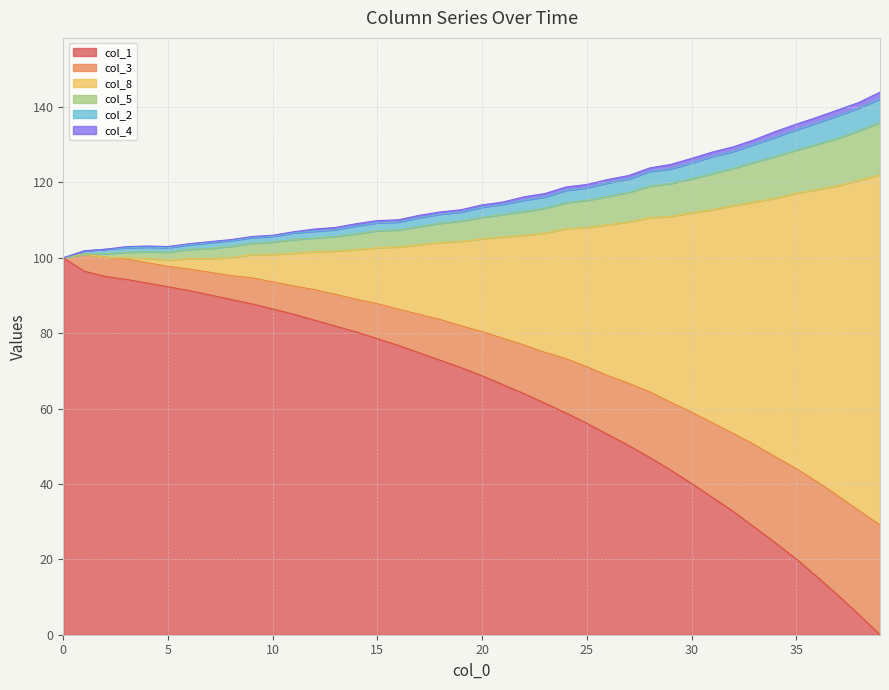

What is the maximum value for col_1?

100.0